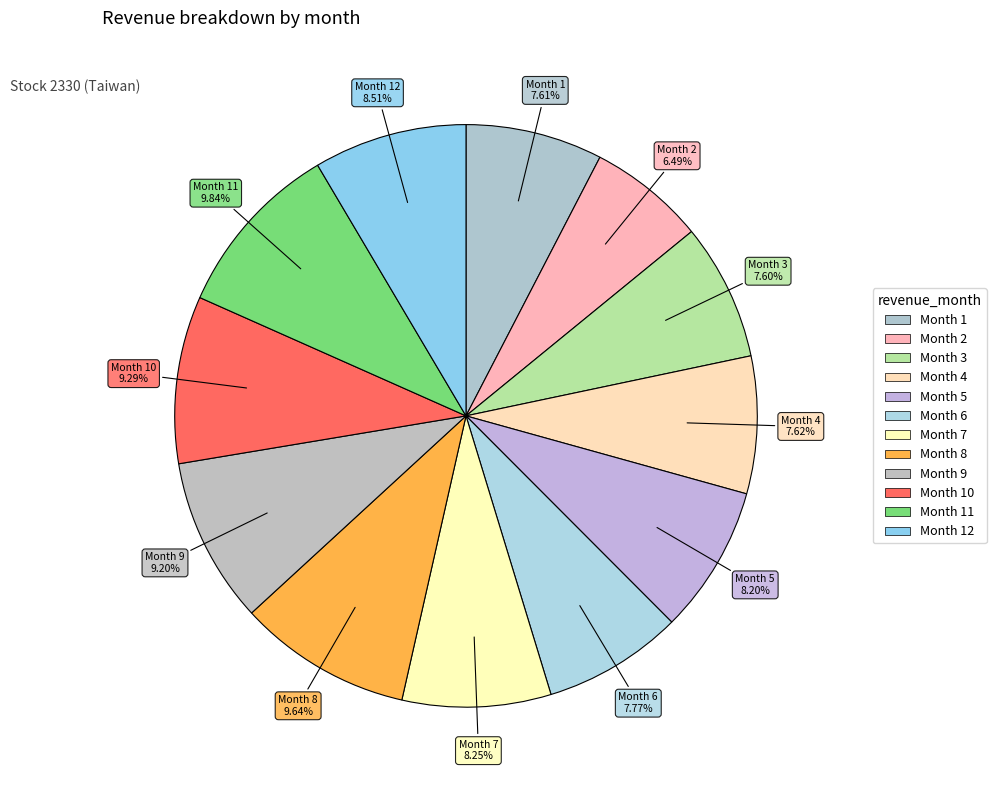

Count the number of slices in the pie.

12